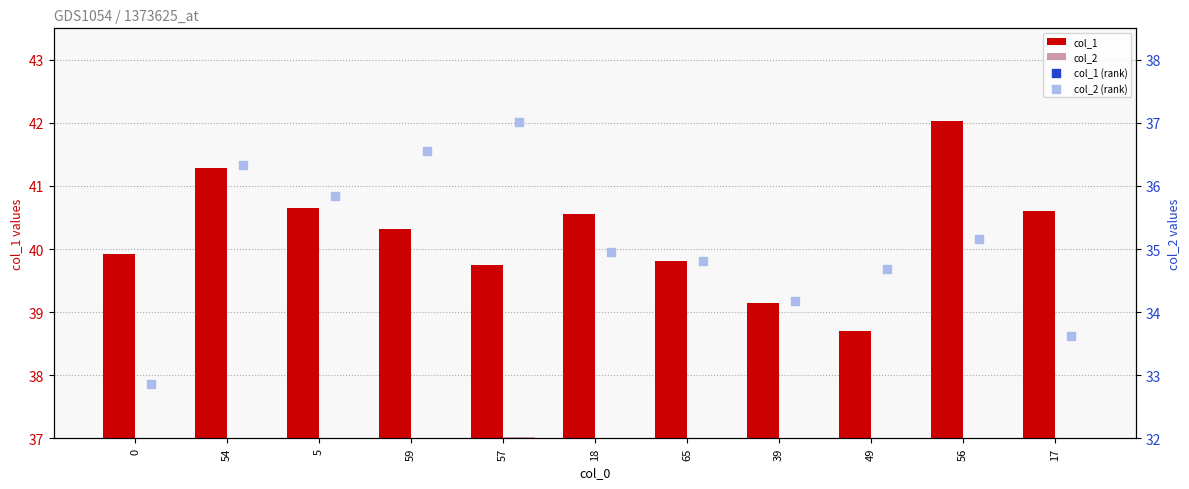

At how many categories does at least one series exceed 36?

11